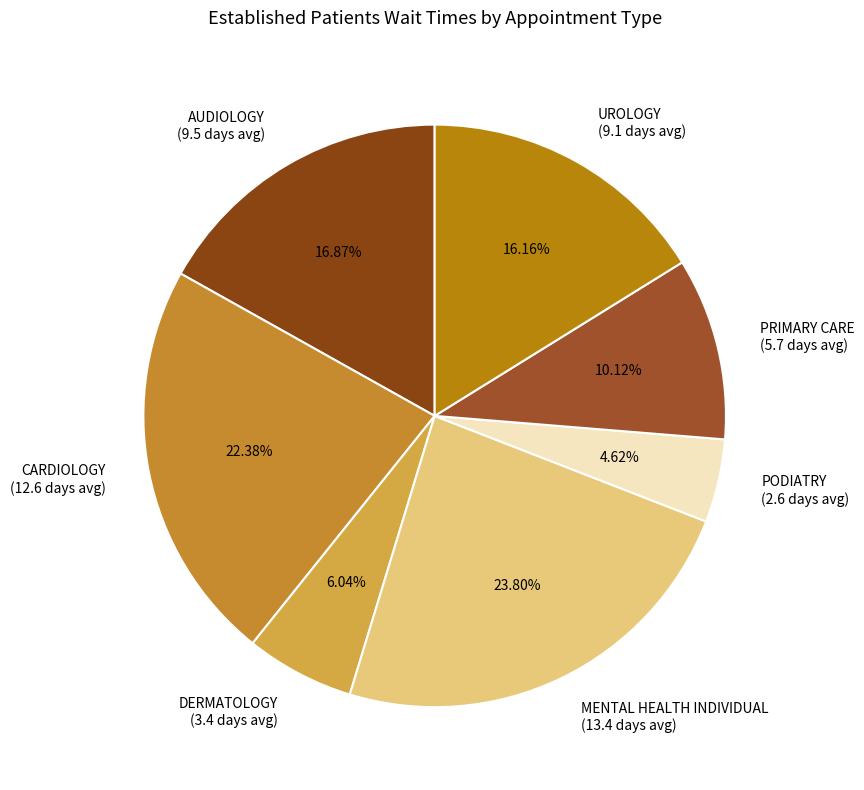

What portion of the pie excludes PODIATRY?

95.4%